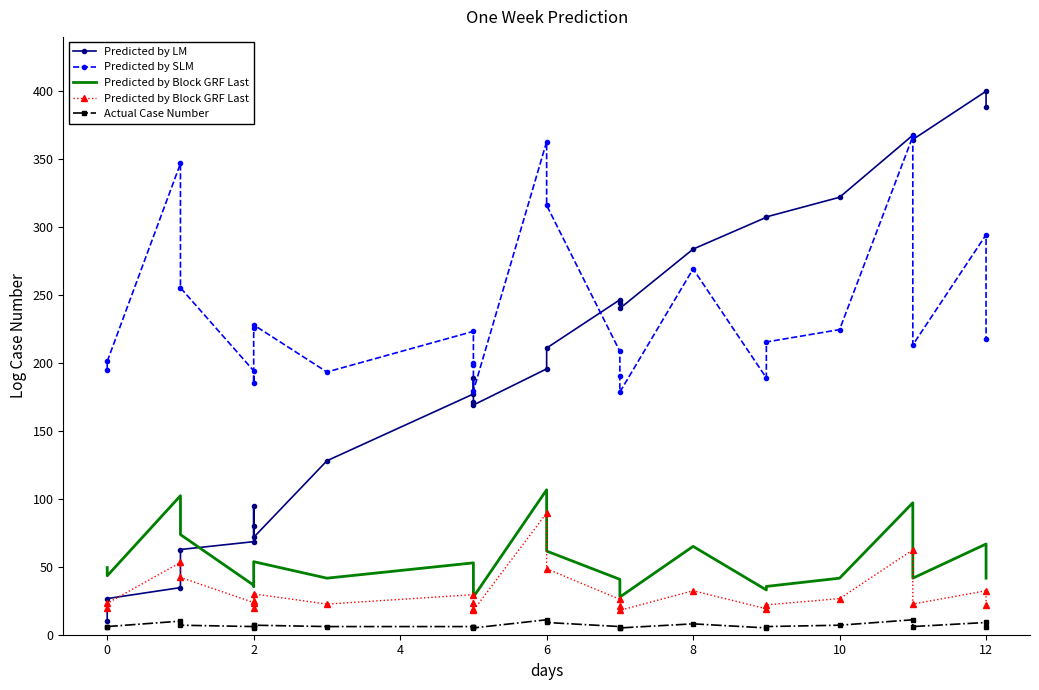

How many interior local valleys does the Predicted by Block GRF Last series have?

6